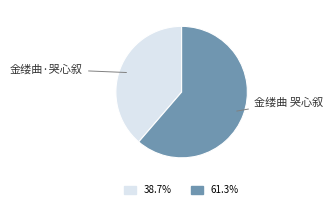

Is there any slice that represents more than half of the pie?

Yes